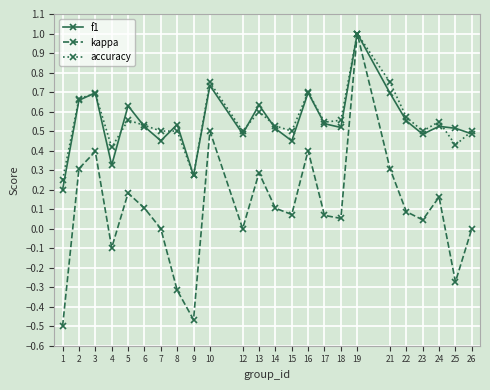

Which series has the largest range (max minus min)?

kappa